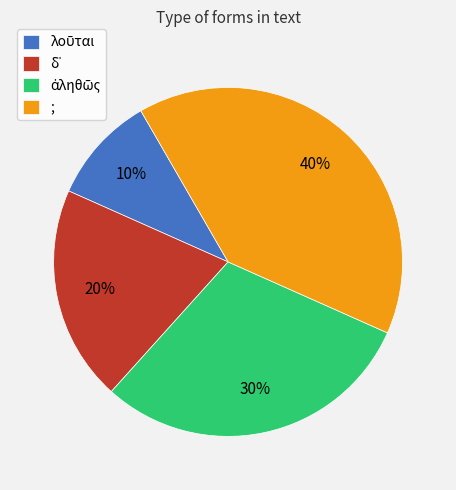

Is there a majority slice in this chart?

No